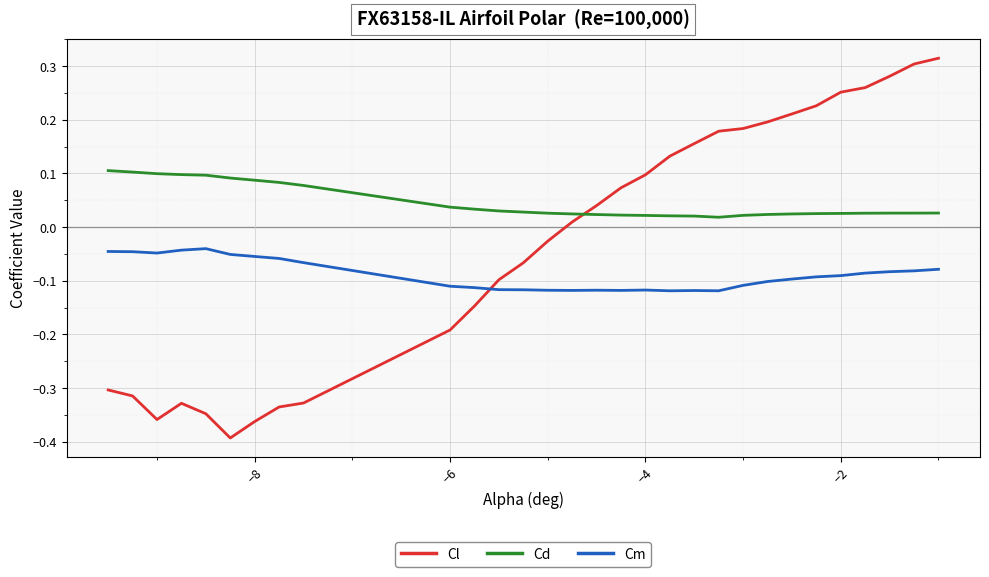

Which series has the largest total across all categories?

Cd